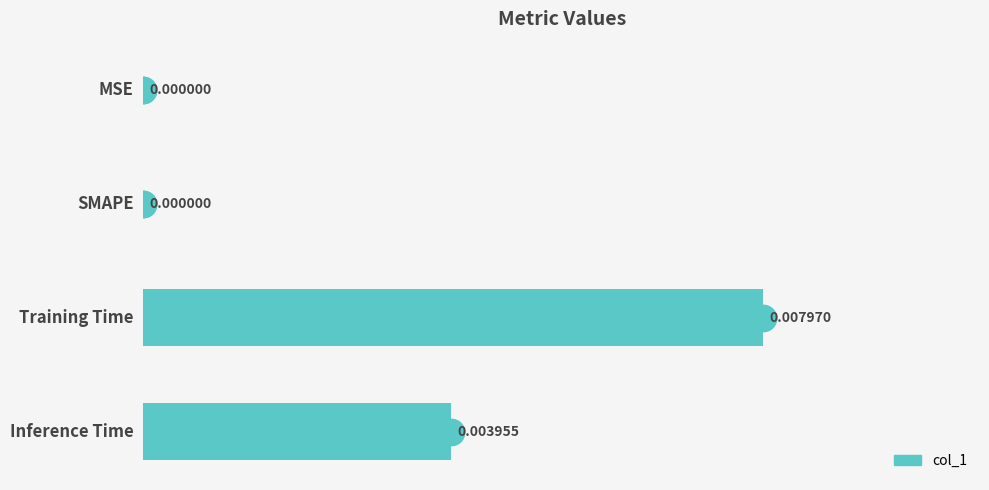

Between SMAPE and Training Time, which is larger?

Training Time